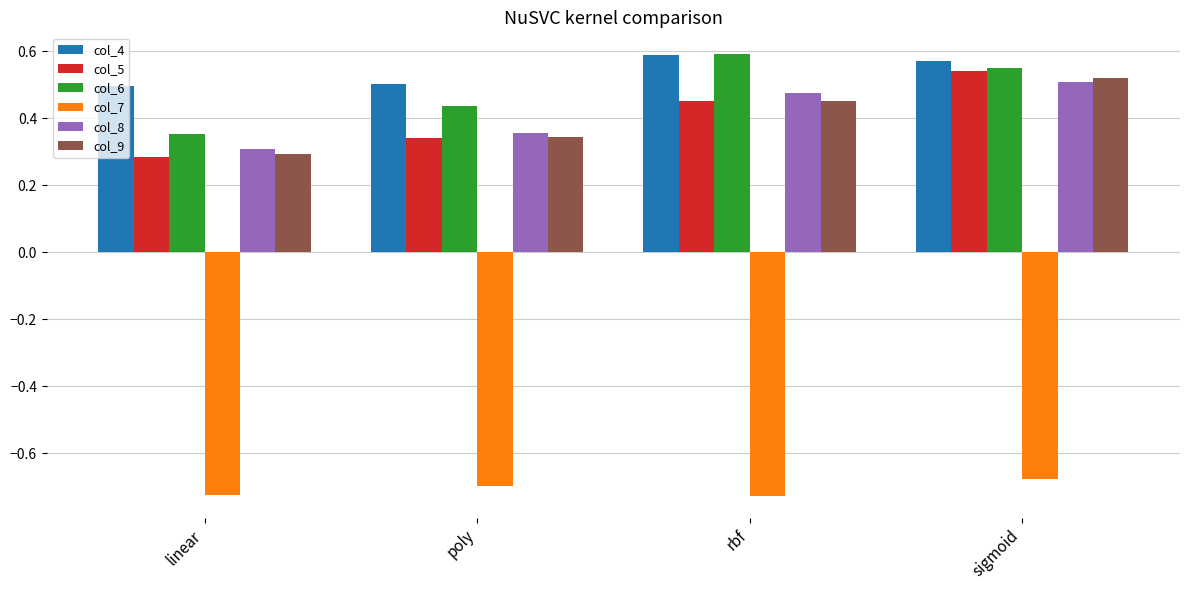

What position from the right is poly?

3